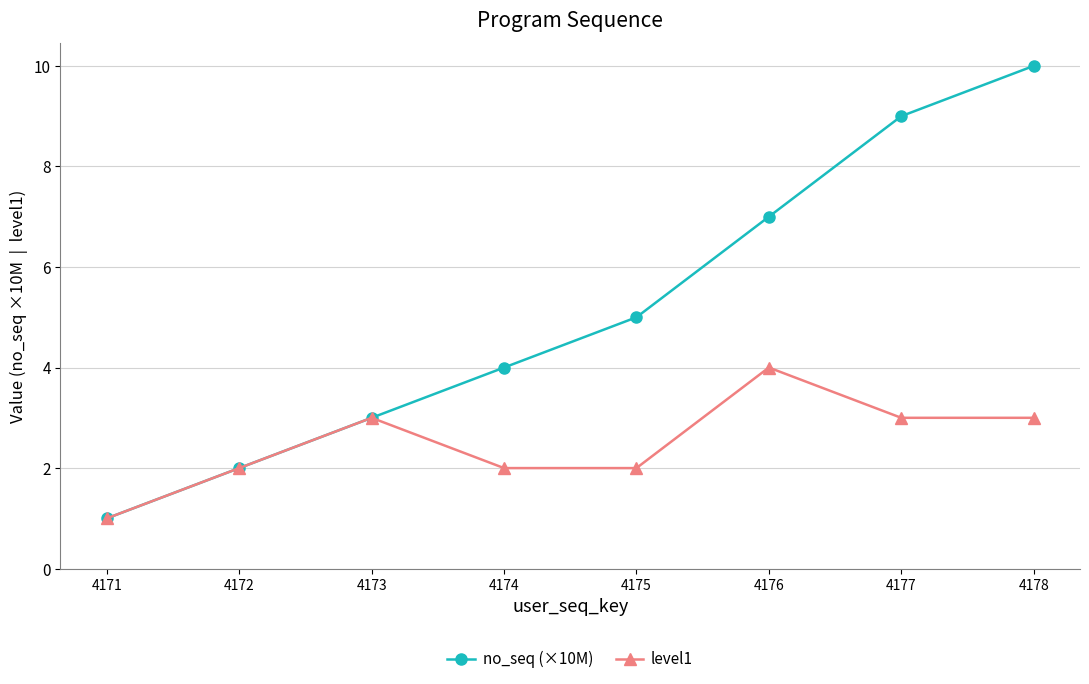

Which series has the largest total across all categories?

no_seq (×10M)